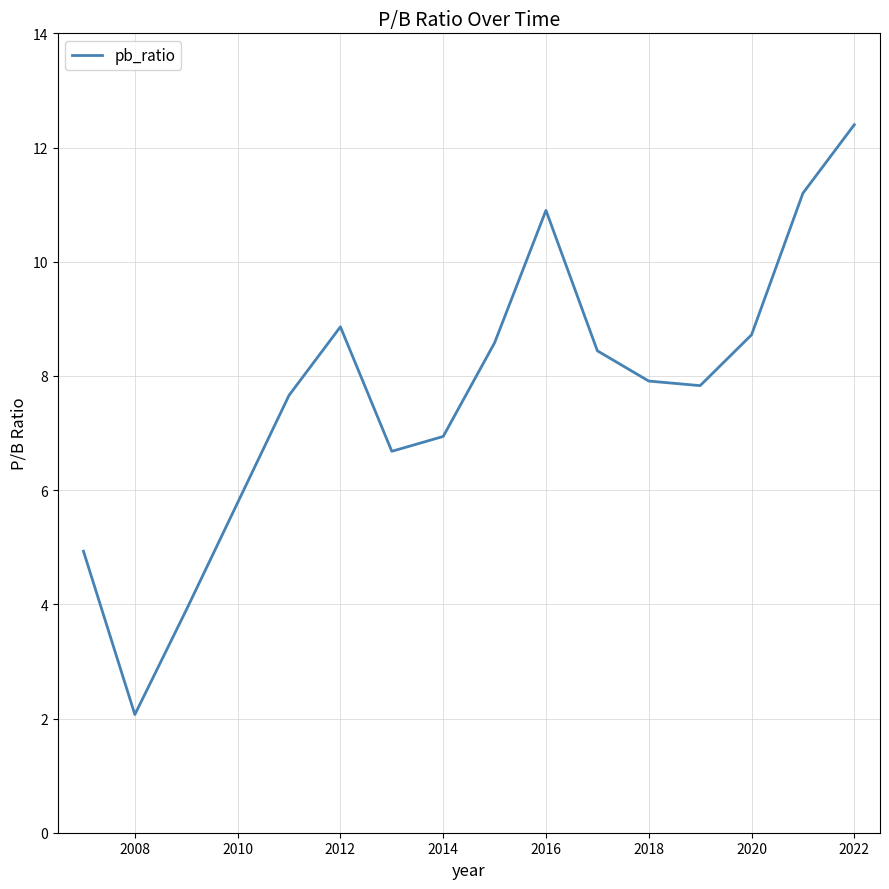

What is the average value?

7.7